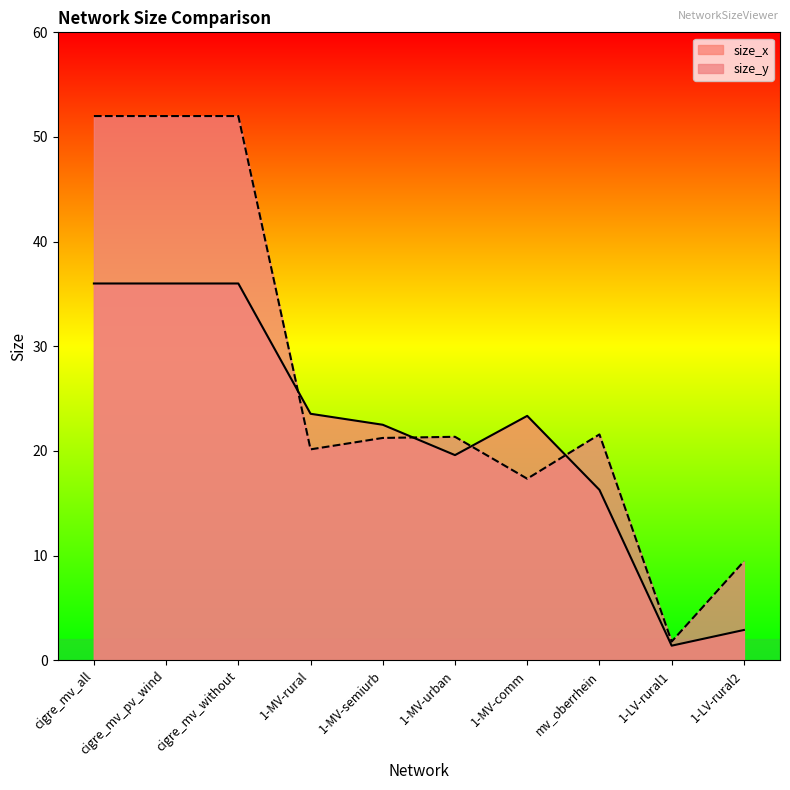

What is the label of the 2nd point from the right?

1-LV-rural1